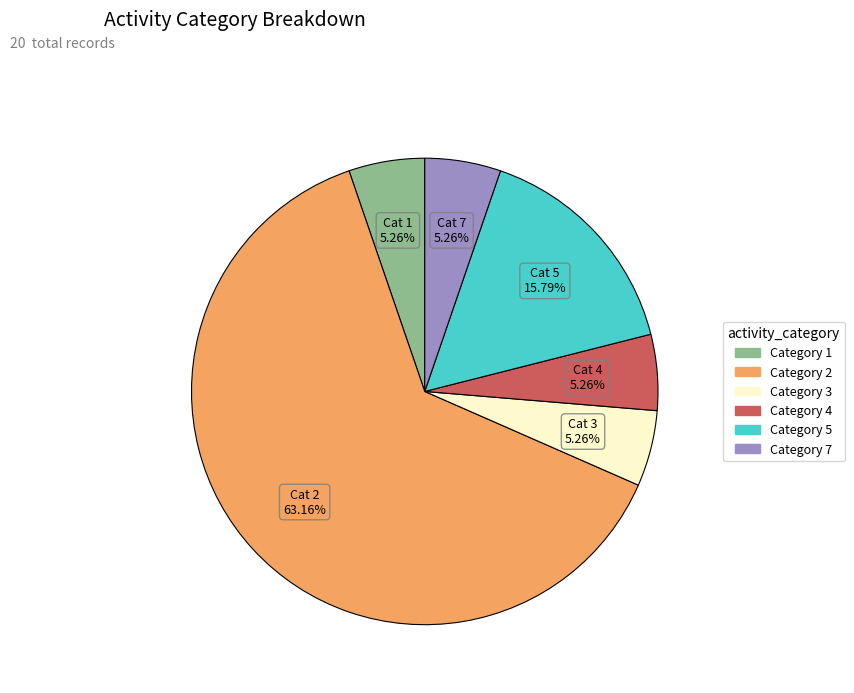

Does any single category account for the majority?

Yes